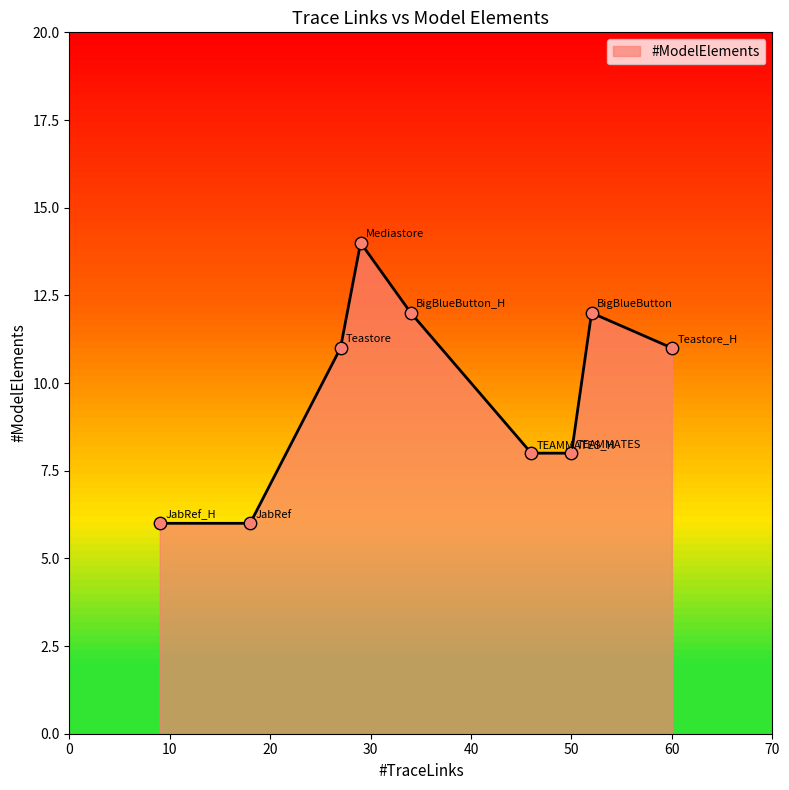

What is the smallest value displayed?

6